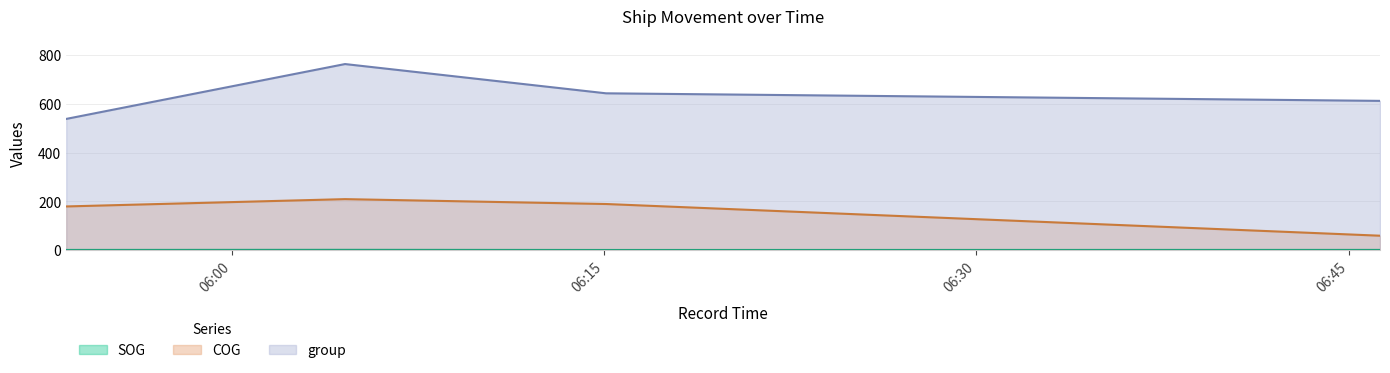

Which category has the highest value across all series?

2024-04-29 06:04:34